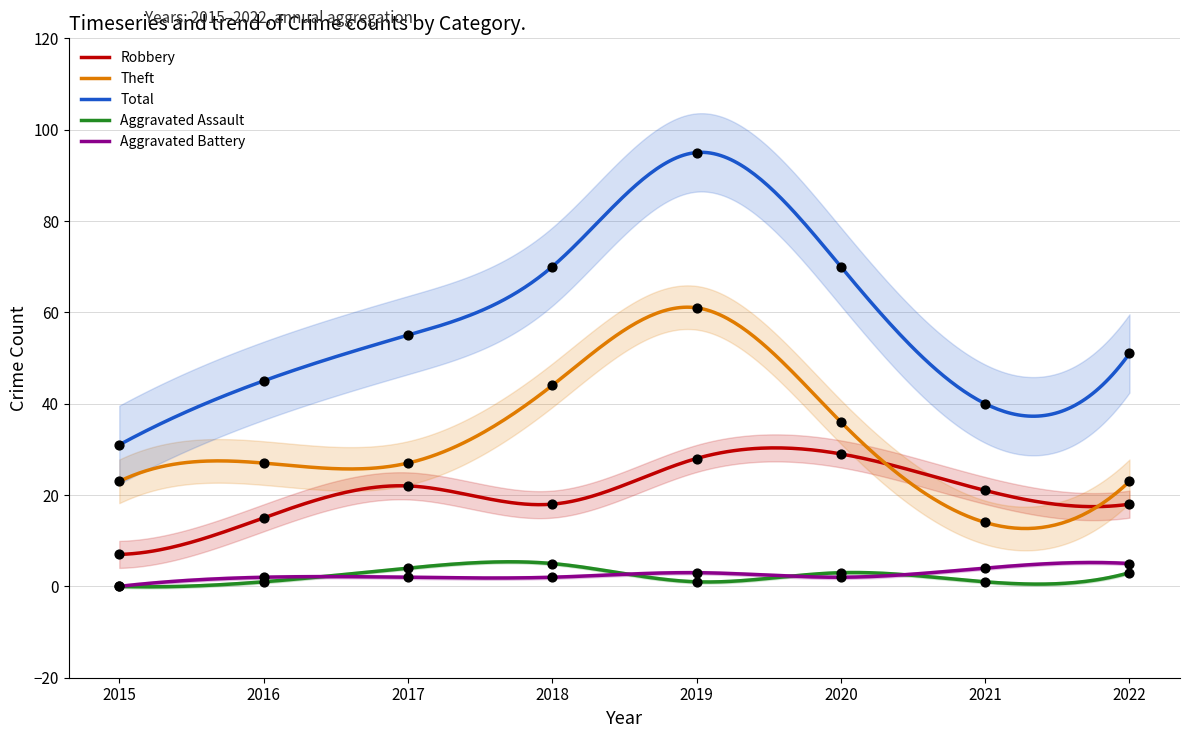

Which series reaches the maximum Y coordinate?

Total